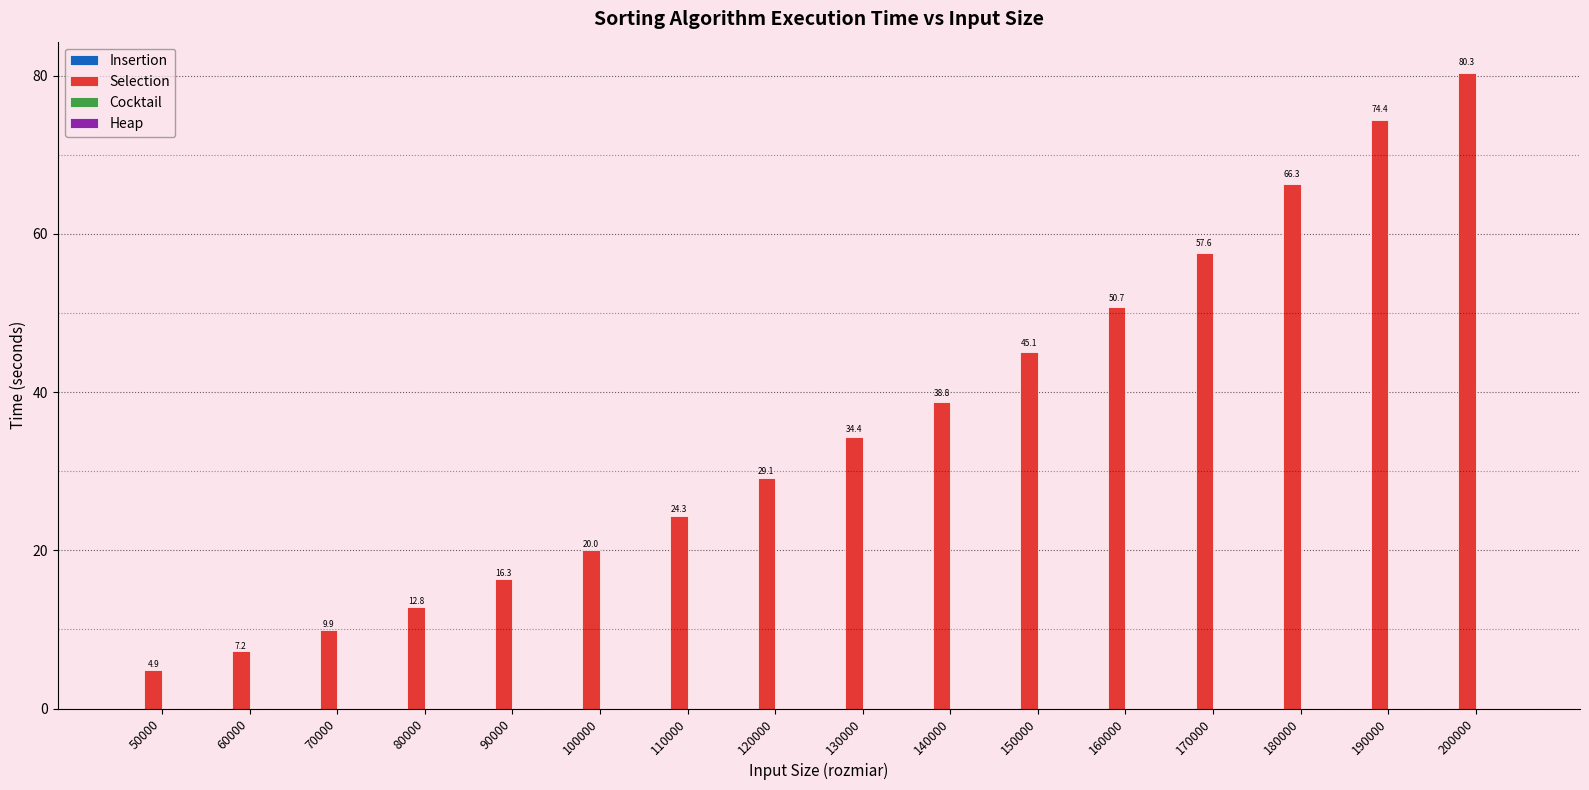

At which category does the chart reach its peak across all series?

200000